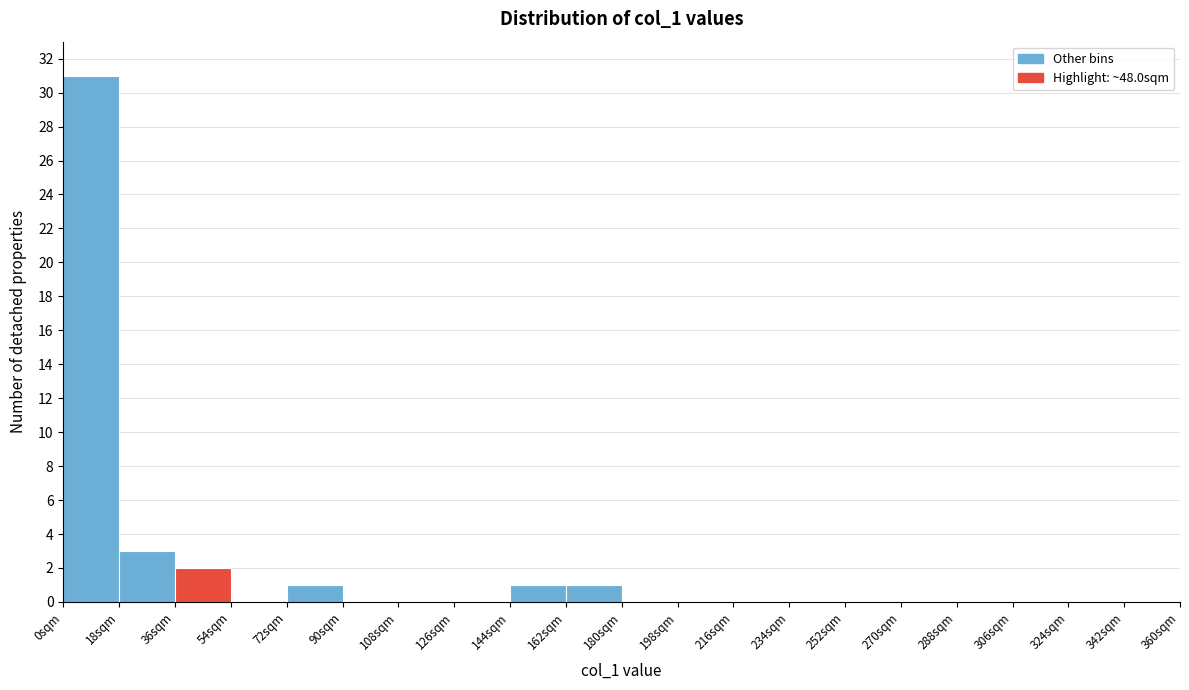

Reading left to right, list every bar in this chart as the range it spans on the x-axis followed by its height. The values are not printed on the chart, so give them approximately, as read against the axis.

0 to 18: 31
18 to 36: 3
36 to 54: 2
54 to 72: 0
72 to 90: 1
90 to 108: 0
108 to 126: 0
126 to 144: 0
144 to 162: 1
162 to 180: 1
180 to 198: 0
198 to 216: 0
216 to 234: 0
234 to 252: 0
252 to 270: 0
270 to 288: 0
288 to 306: 0
306 to 324: 0
324 to 342: 0
342 to 360: 0